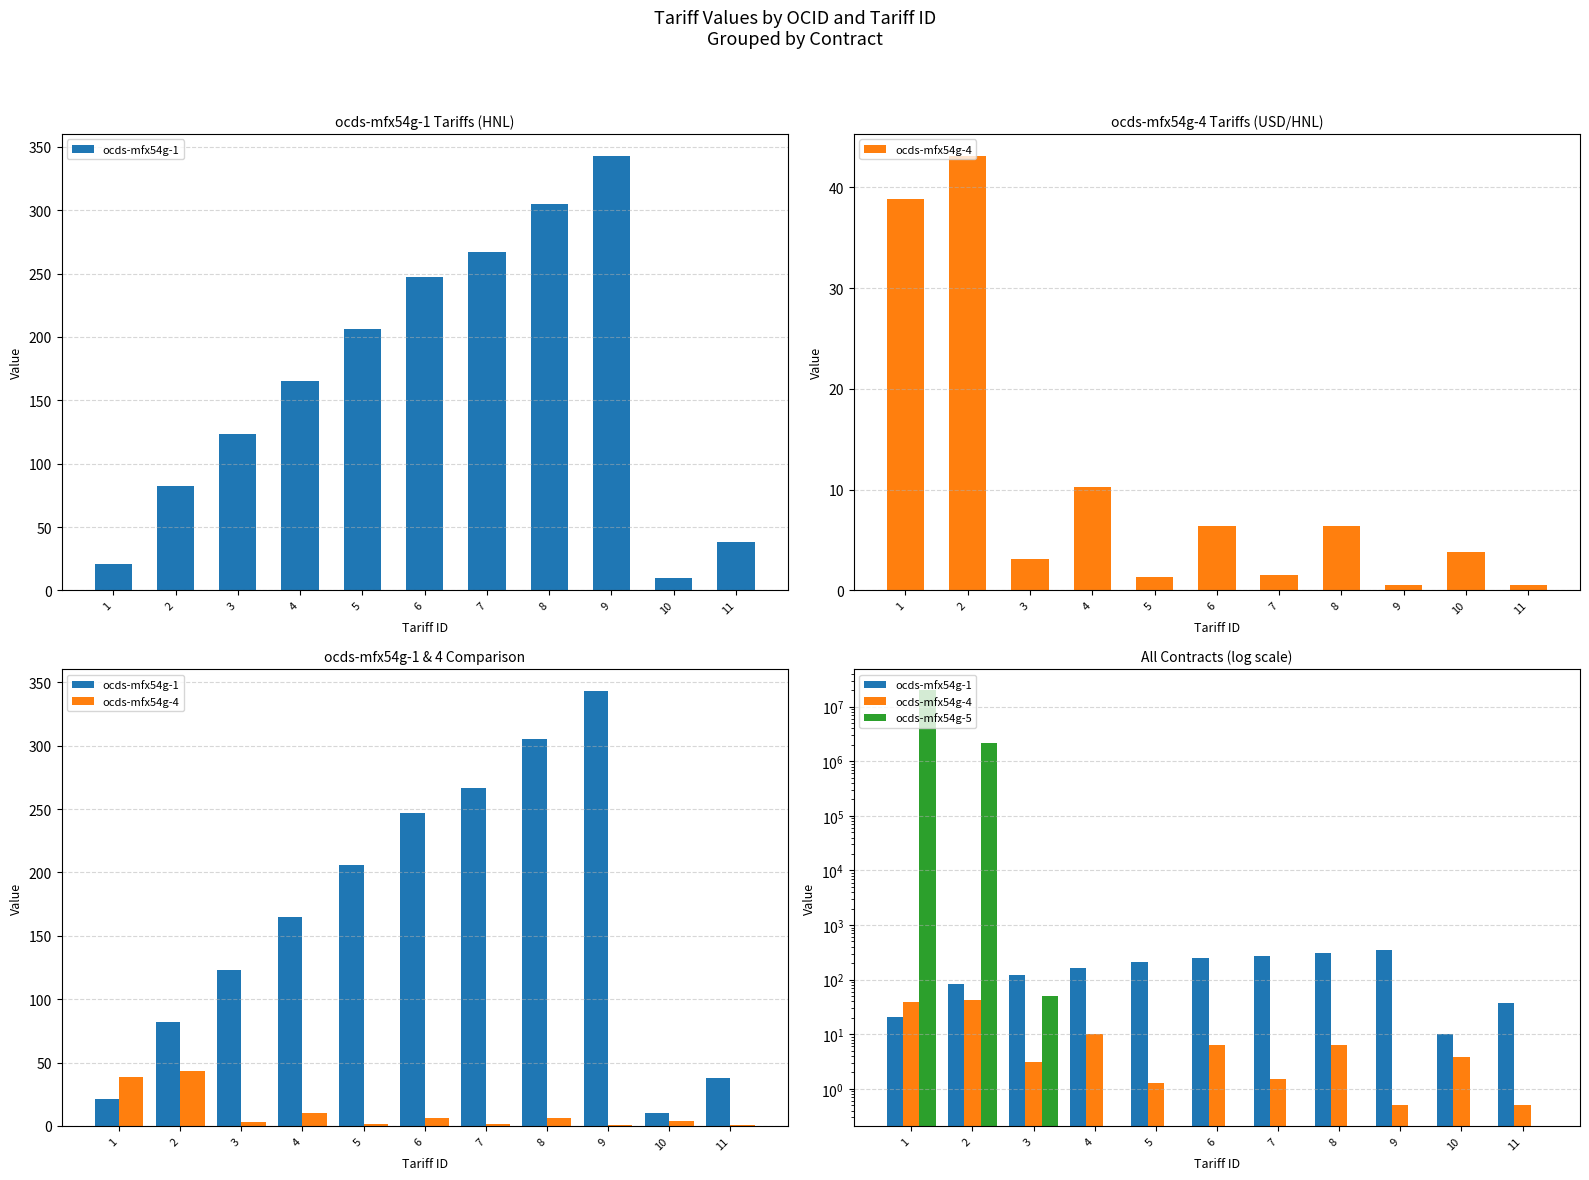

What are all the series names shown in the legend?

ocds-mfx54g-1, ocds-mfx54g-4, ocds-mfx54g-5